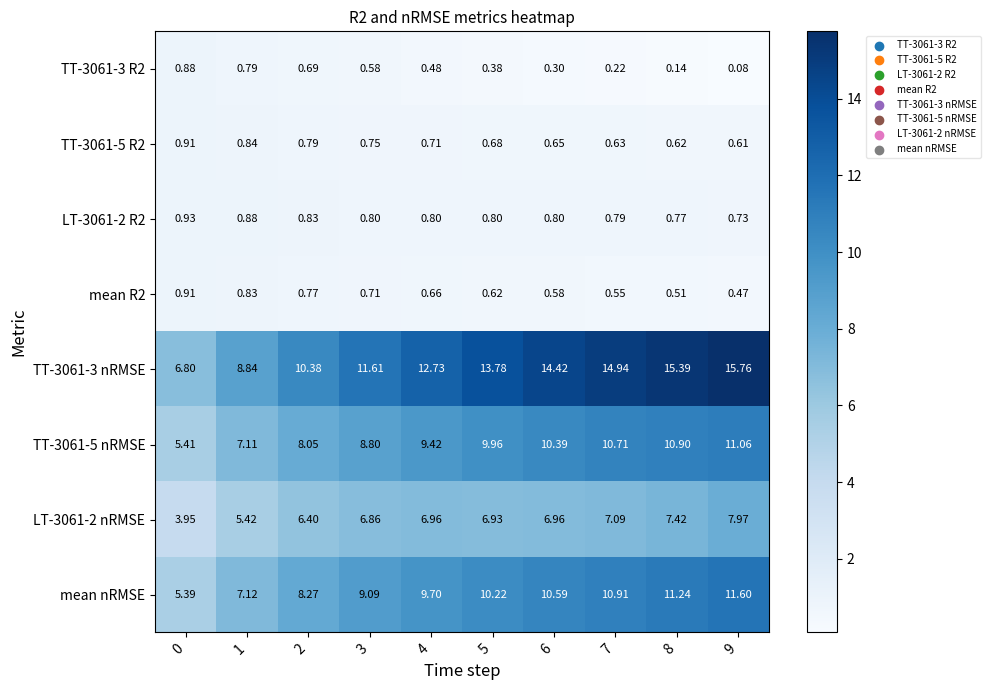

Which series has the largest total across all categories?

TT-3061-3 nRMSE